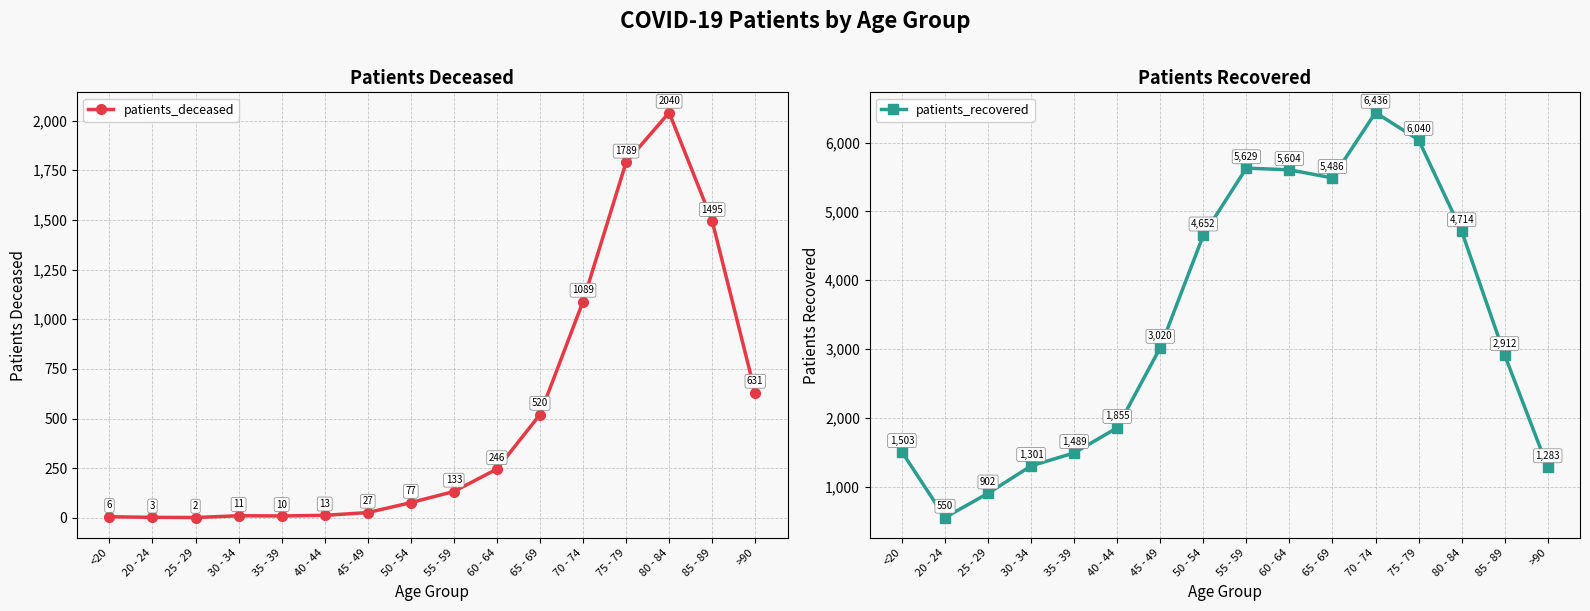

The patients_deceased series shows 2556 at 75 - 79. True or false?

False